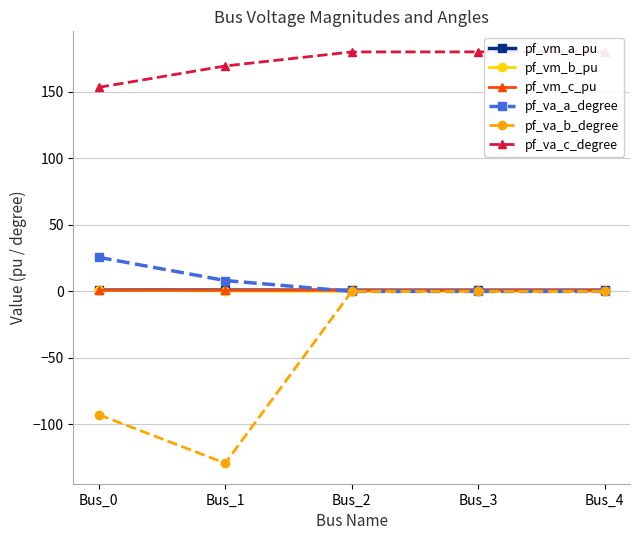

What is the difference between the highest and lowest values at Bus_4?

180.0